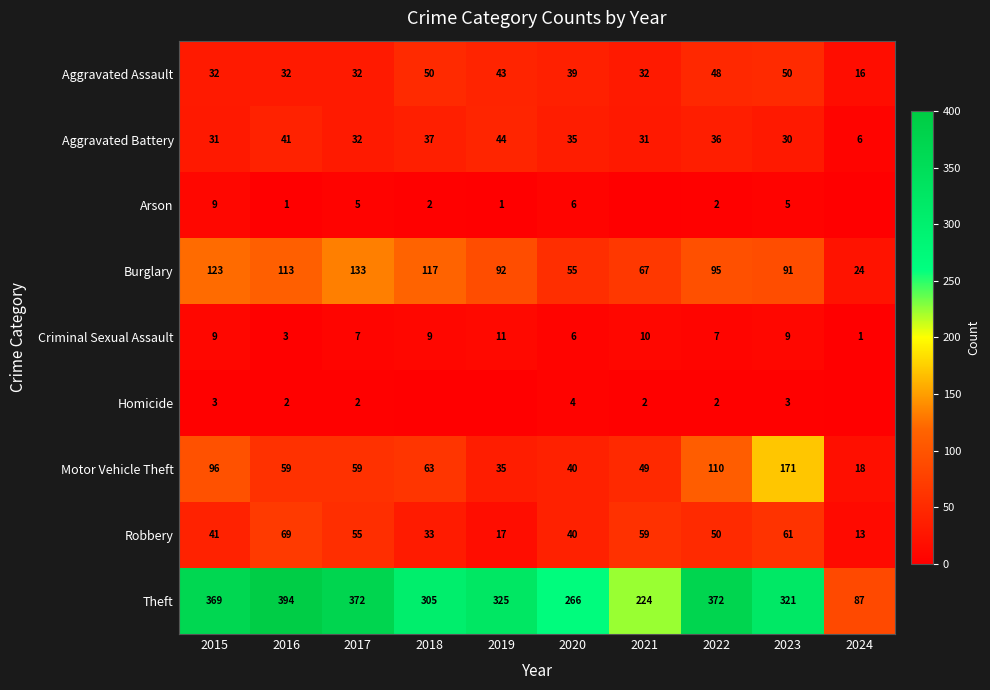

What is the minimum value for Theft?

87